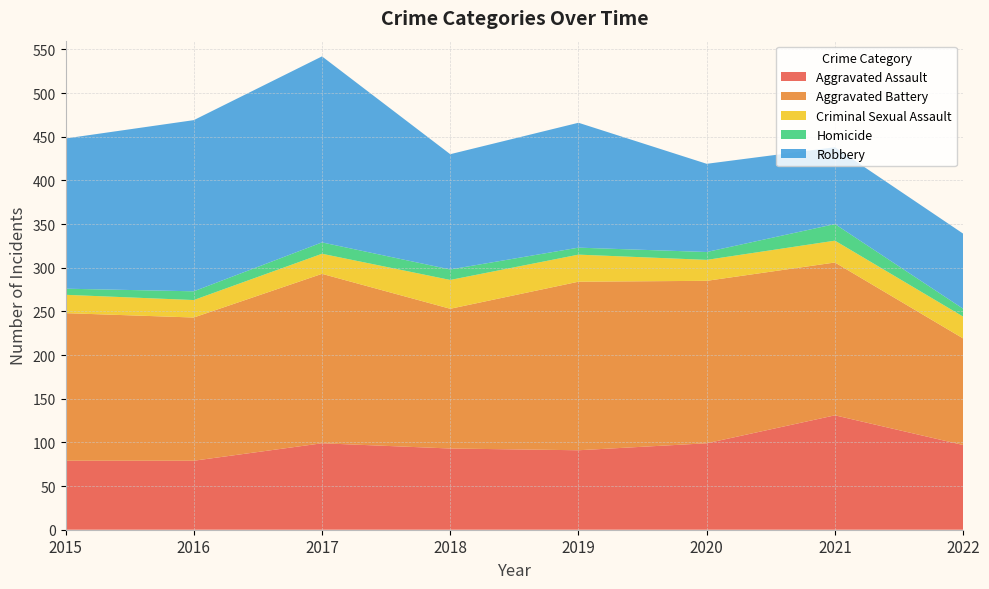

Reading right to left, what are all the values shown in this chart?

Aggravated Assault: 2022=97	2021=131	2020=99	2019=91	2018=93	2017=99	2016=79	2015=79
Aggravated Battery: 2022=122	2021=175	2020=186	2019=193	2018=160	2017=194	2016=164	2015=169
Criminal Sexual Assault: 2022=25	2021=25	2020=24	2019=31	2018=33	2017=23	2016=20	2015=21
Homicide: 2022=9	2021=19	2020=9	2019=8	2018=12	2017=13	2016=10	2015=7
Robbery: 2022=86	2021=88	2020=101	2019=143	2018=132	2017=213	2016=196	2015=172